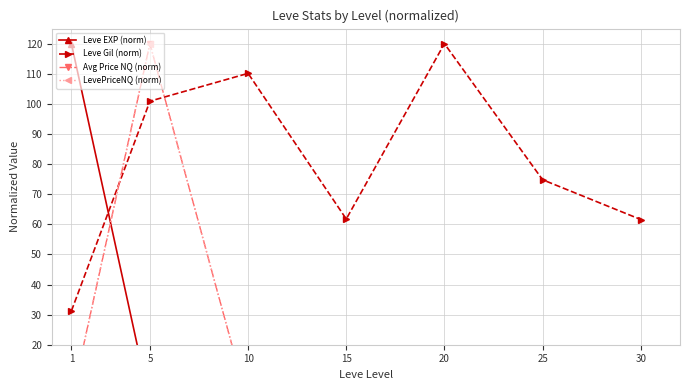

What are all the series names shown in the legend?

Leve EXP (norm), Leve Gil (norm), Avg Price NQ (norm), LevePriceNQ (norm)